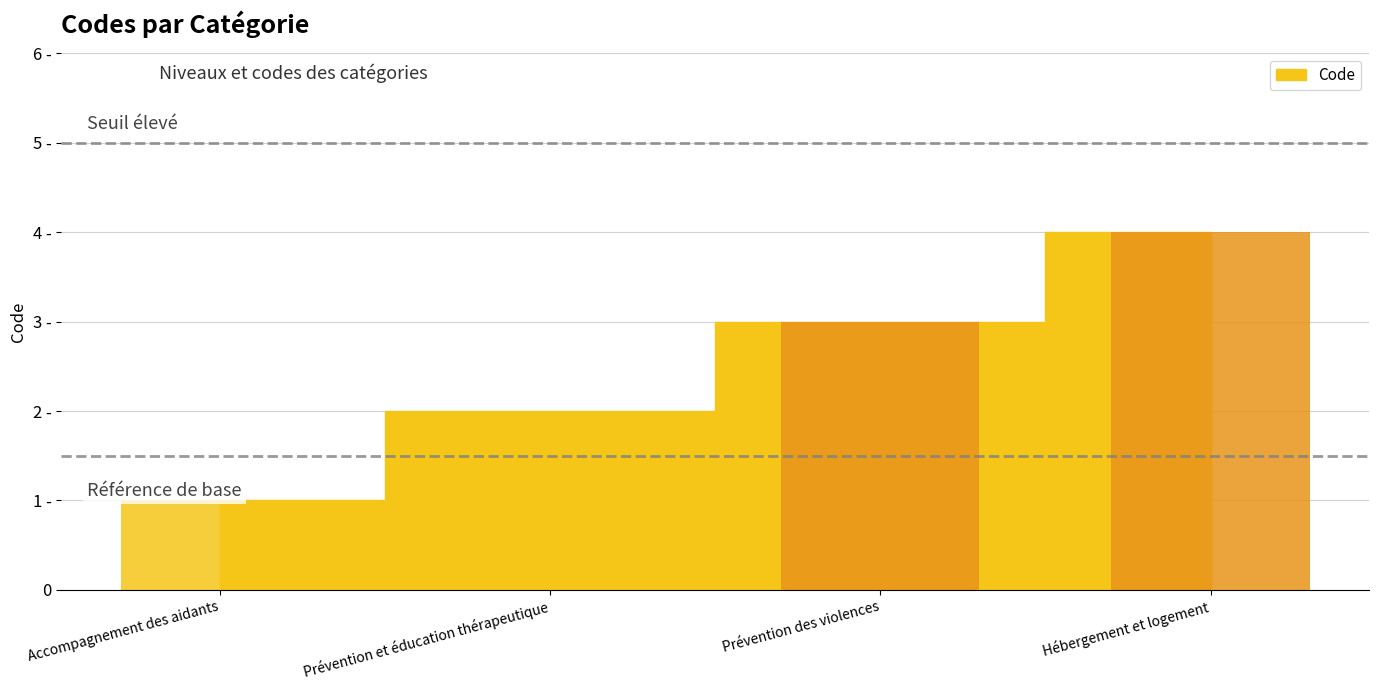

Does the chart contain any negative values?

No